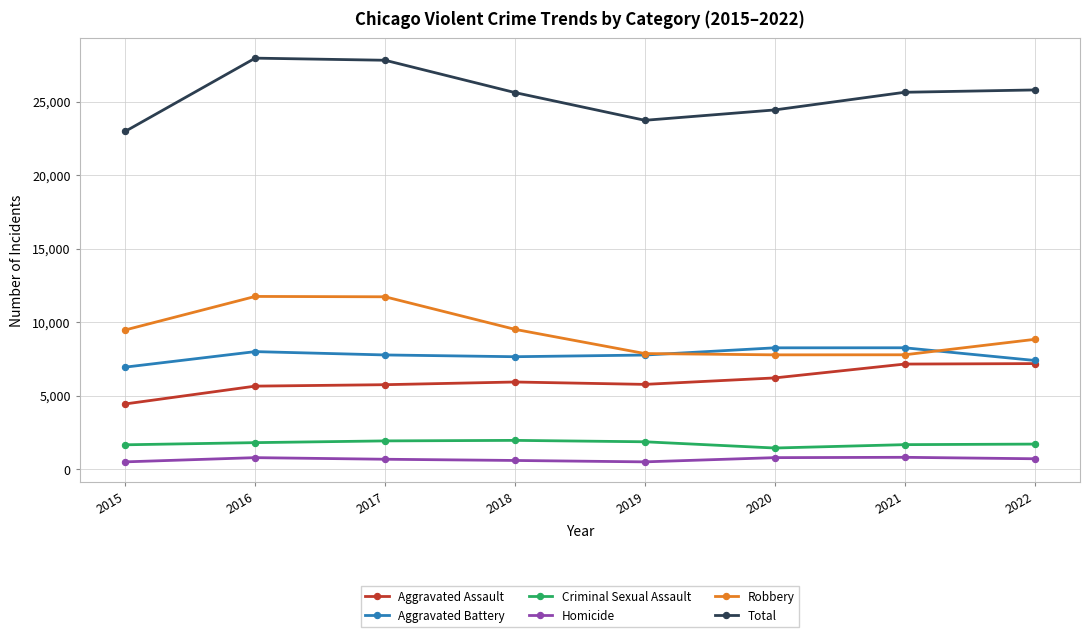

What is the maximum value shown in the chart?

27956